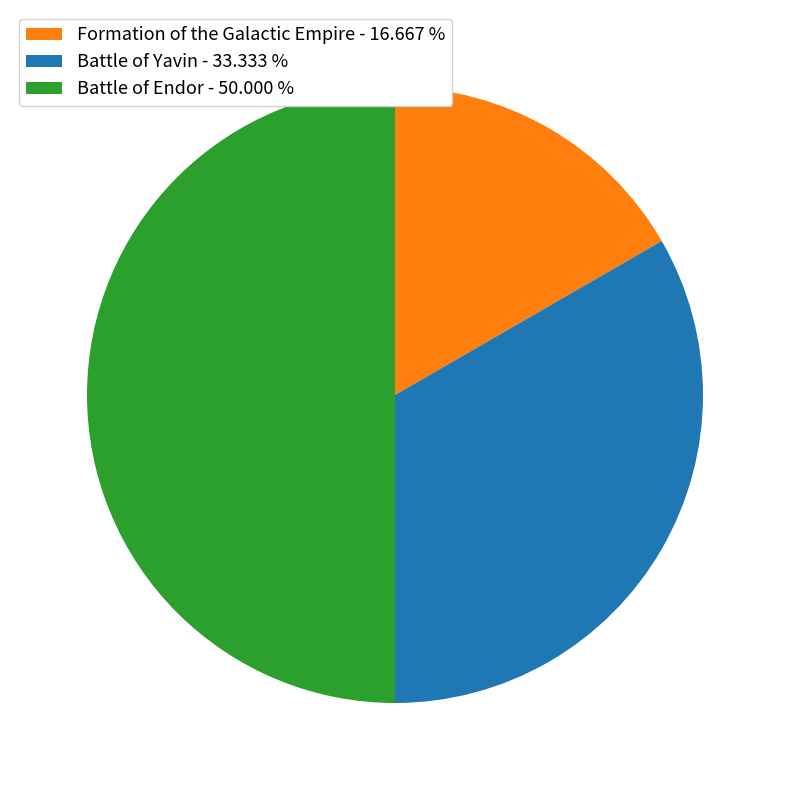

Is the sum of Battle of Endor - 50.000 % and Battle of Yavin - 33.333 % greater than half?

Yes